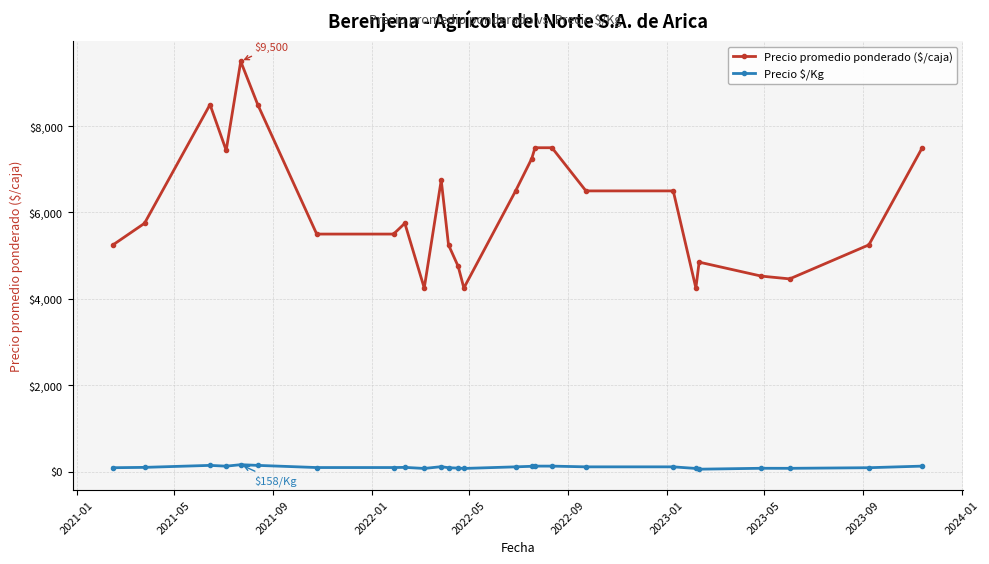

What is the sum of all Precio promedio ponderado ($/caja) values?

159526